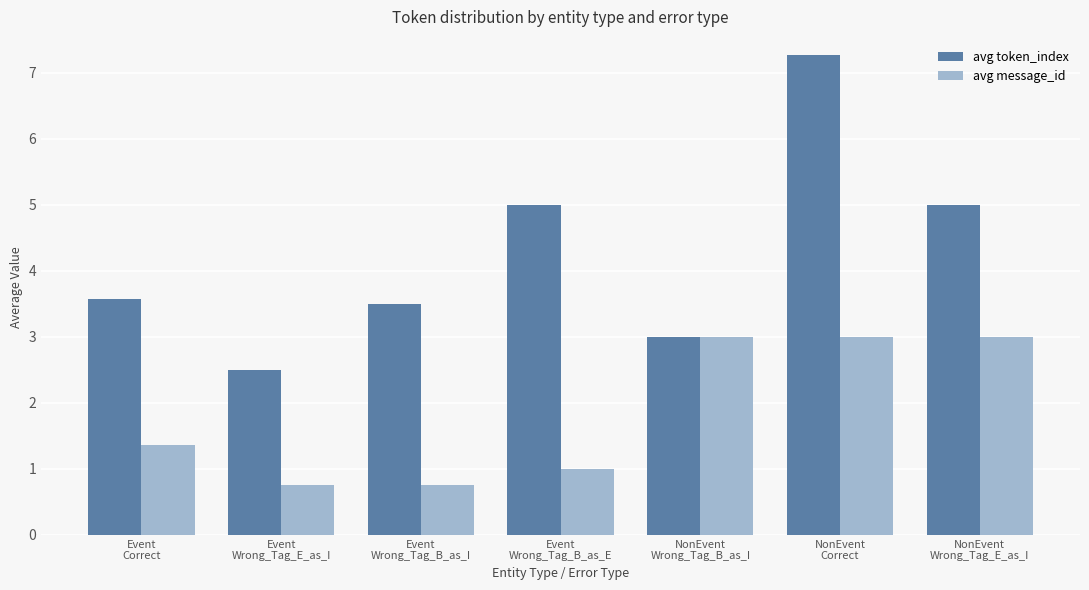

What is the sum of the avg message_id values at Event
Wrong_Tag_B_as_E and Event
Correct?

2.4